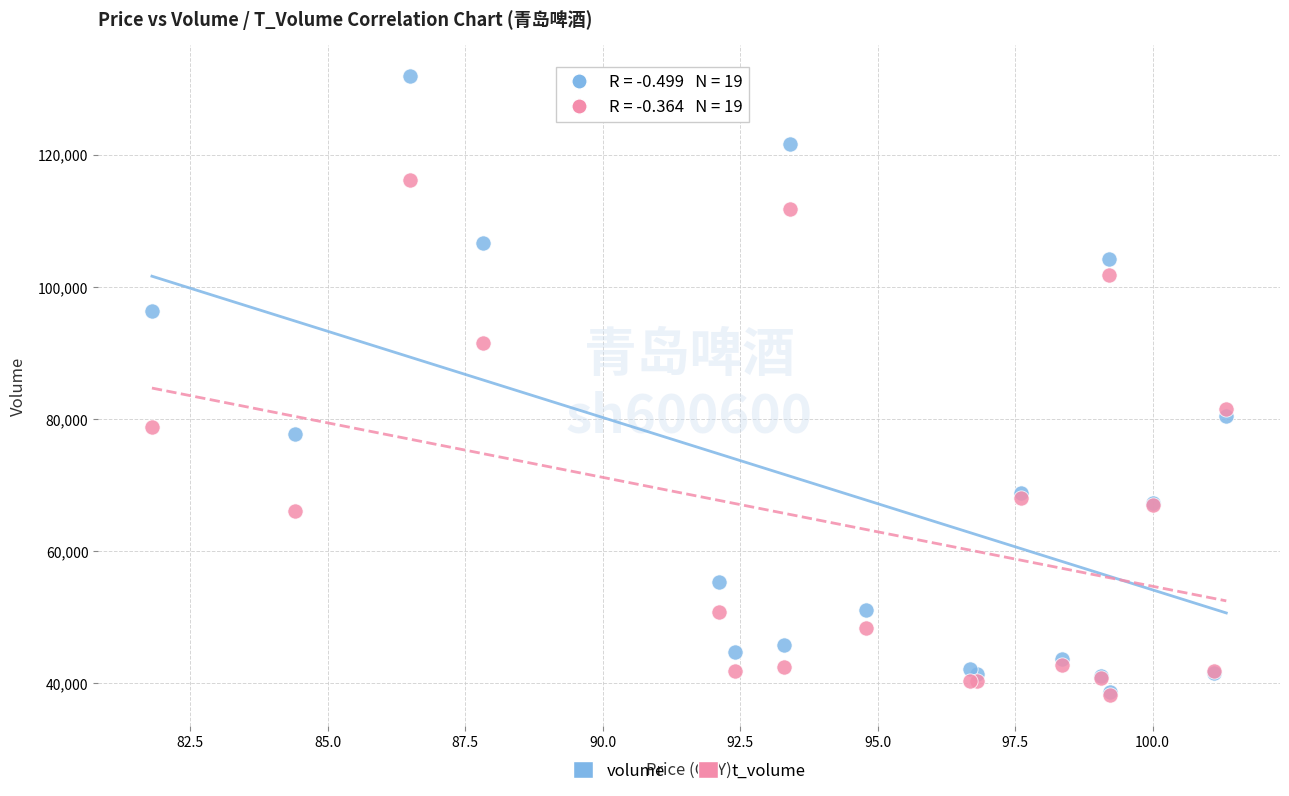

What are all the series names shown in the legend?

volume, t_volume